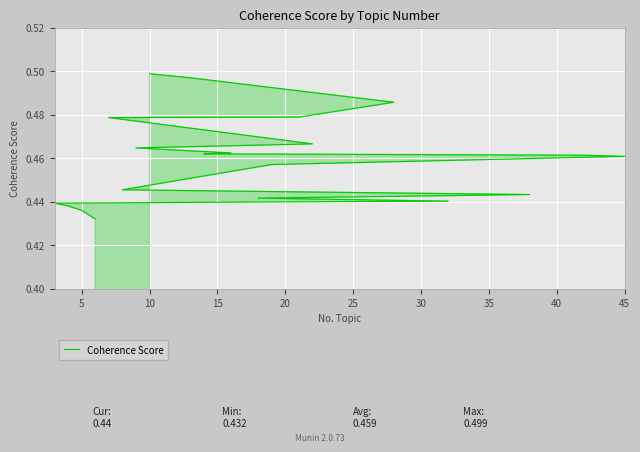

What is the label of the 10th point from the left?

45